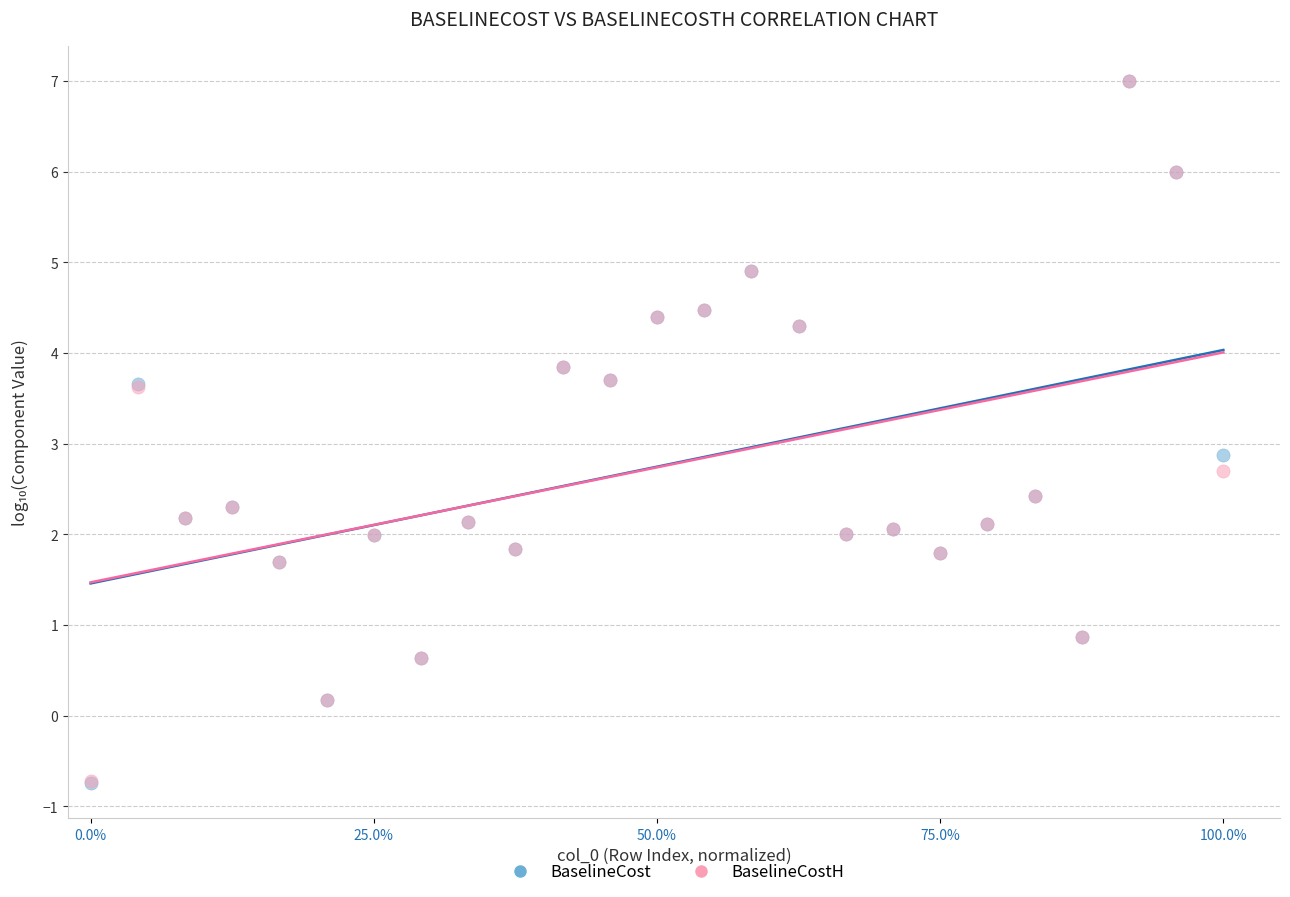

In the BaselineCostH series, what Y value is closest to 3?

2.7